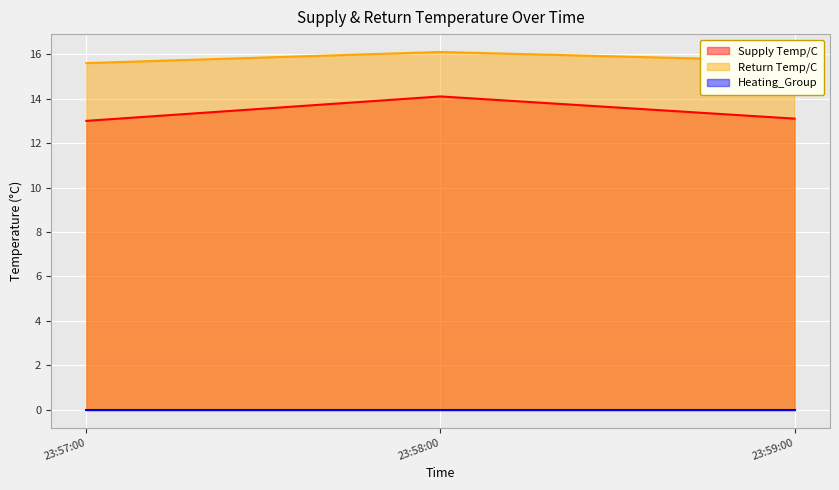

What is the sum of the Return Temp/C values at 23:59:00 and 23:57:00?

31.3